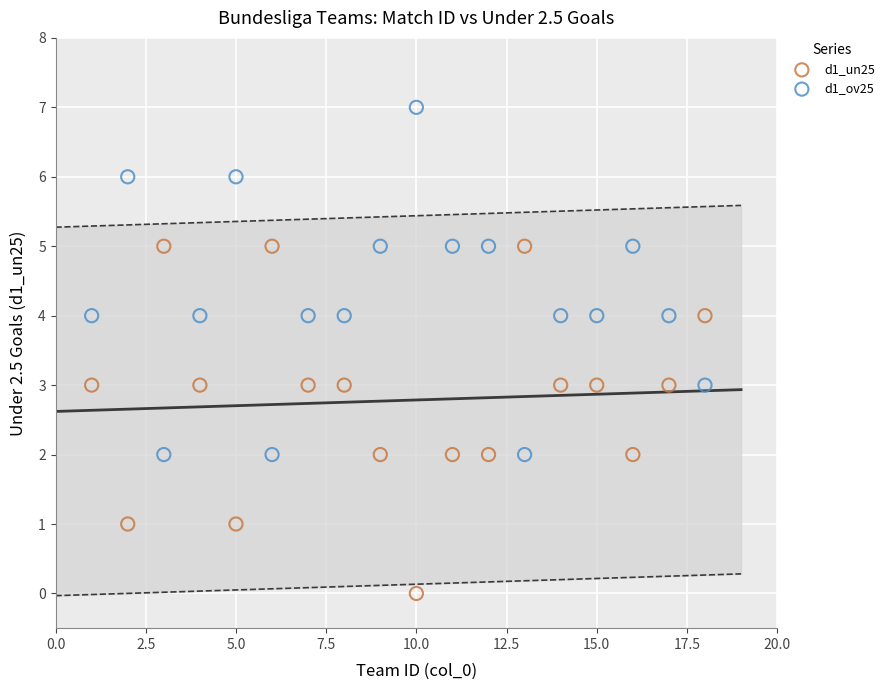

What is the X range (max minus min) for the scatter plot?

17